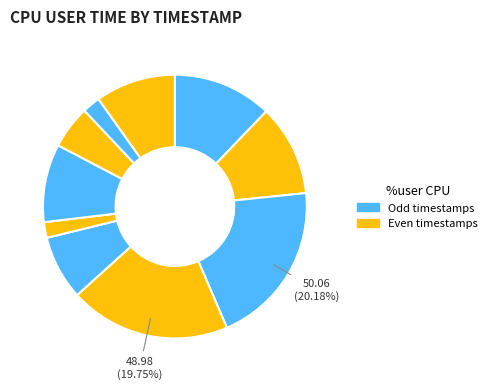

How many segments does this pie chart have?

10